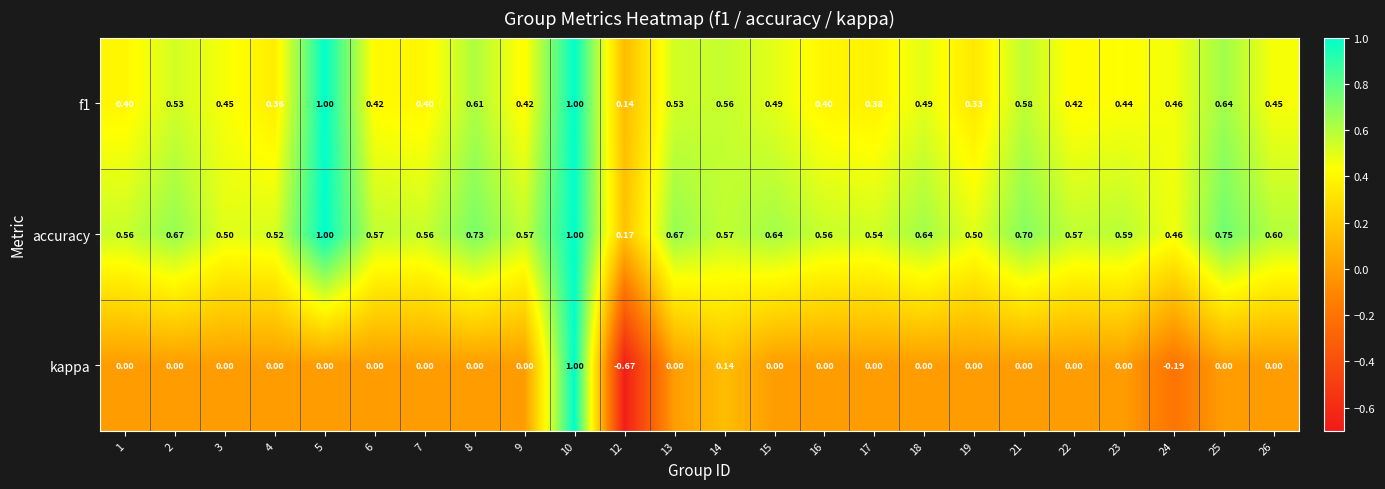

Which series has the largest total across all categories?

accuracy